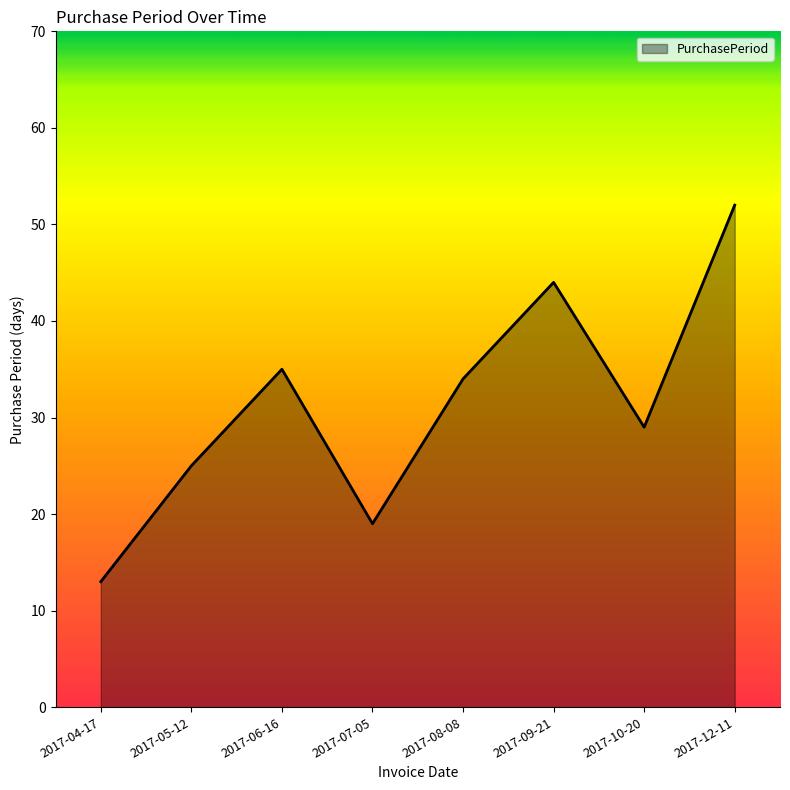

Between 2017-08-08 and 2017-04-17, which is larger?

2017-08-08